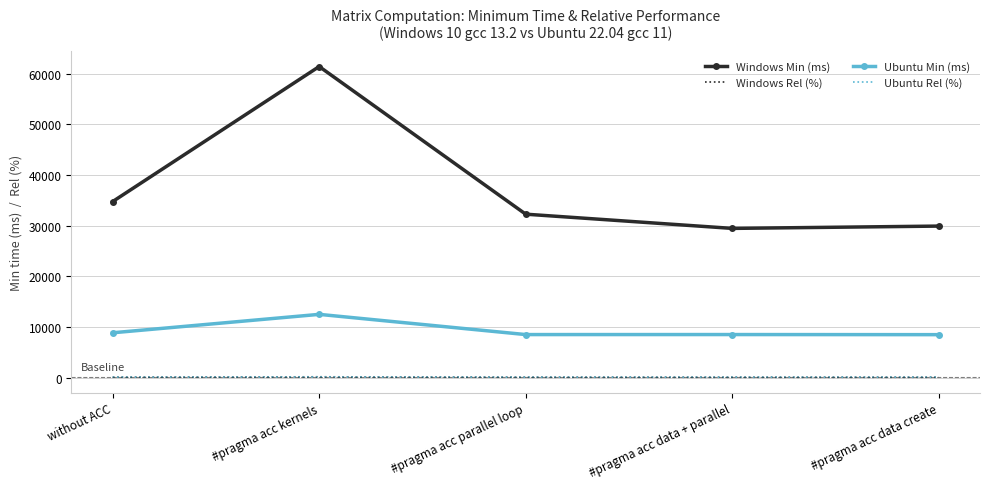

Which series has the largest range (max minus min)?

Windows Min (ms)